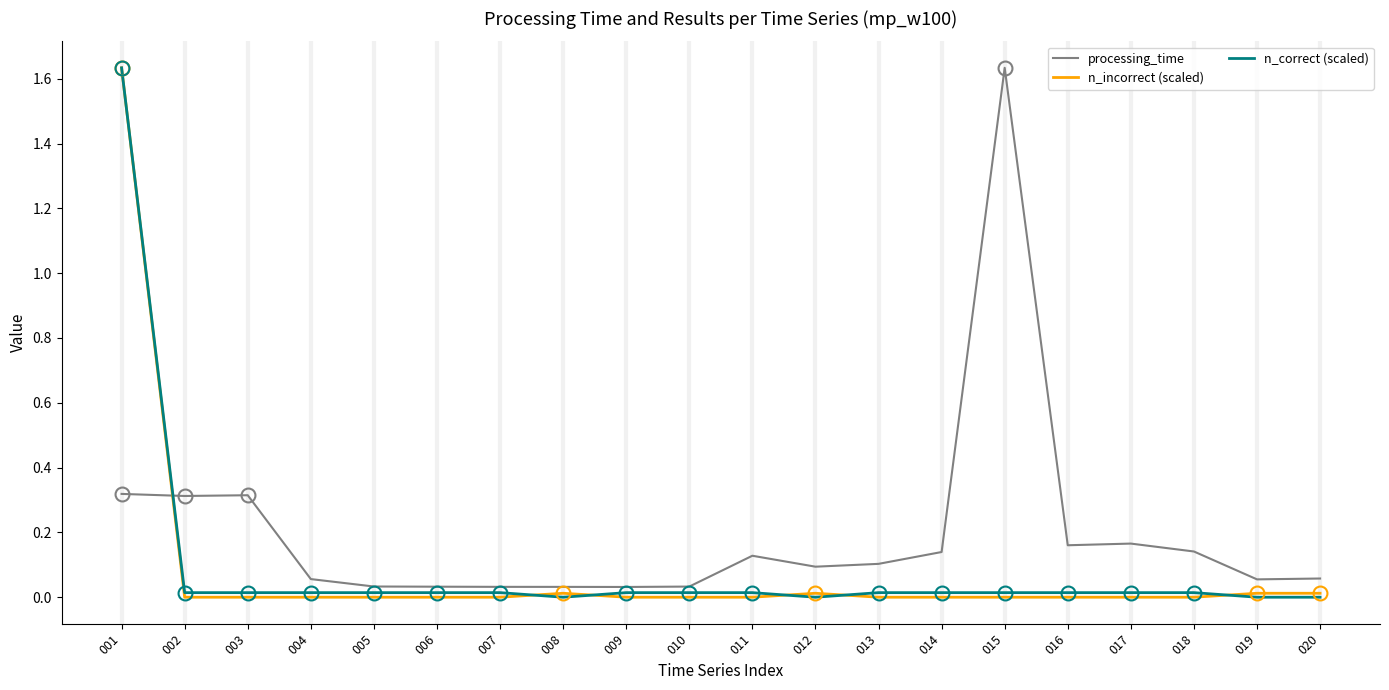

Does the chart have visible grid lines?

No